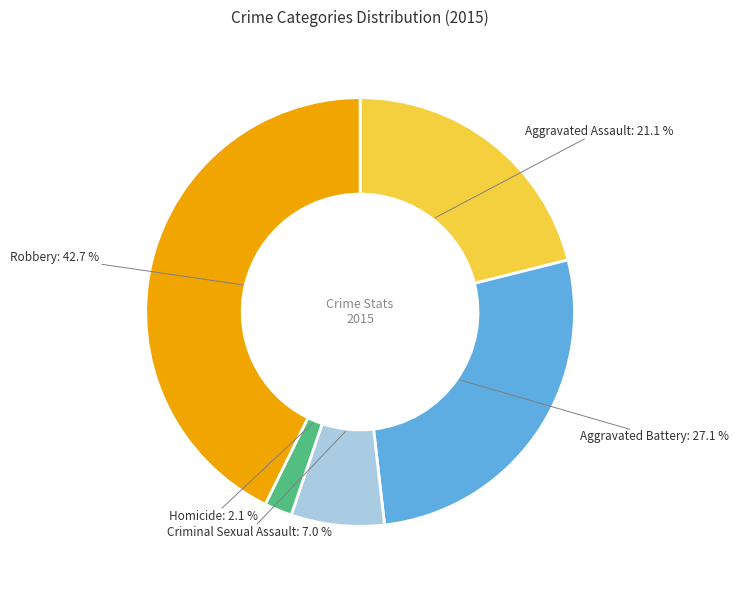

How many segments does this pie chart have?

5